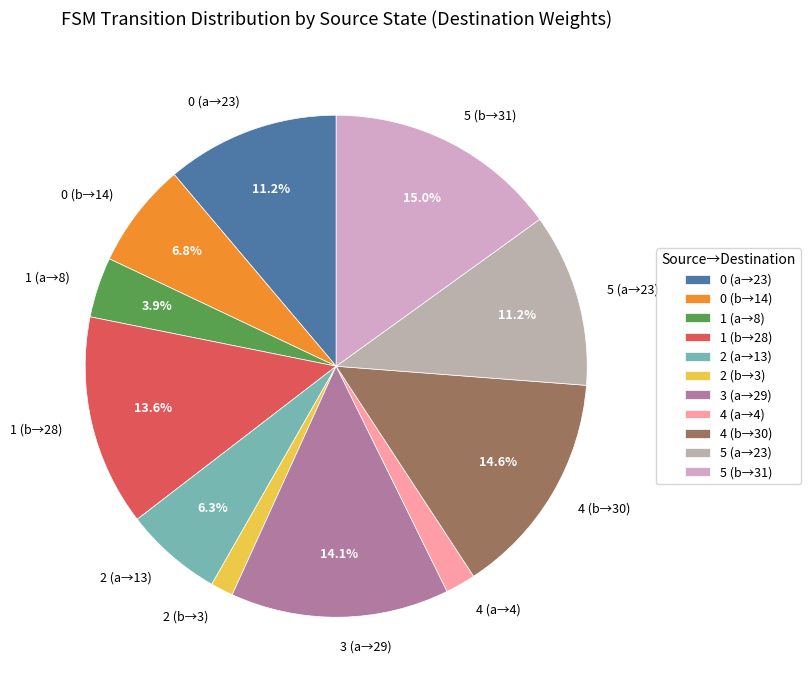

How many slices are in this pie chart?

11